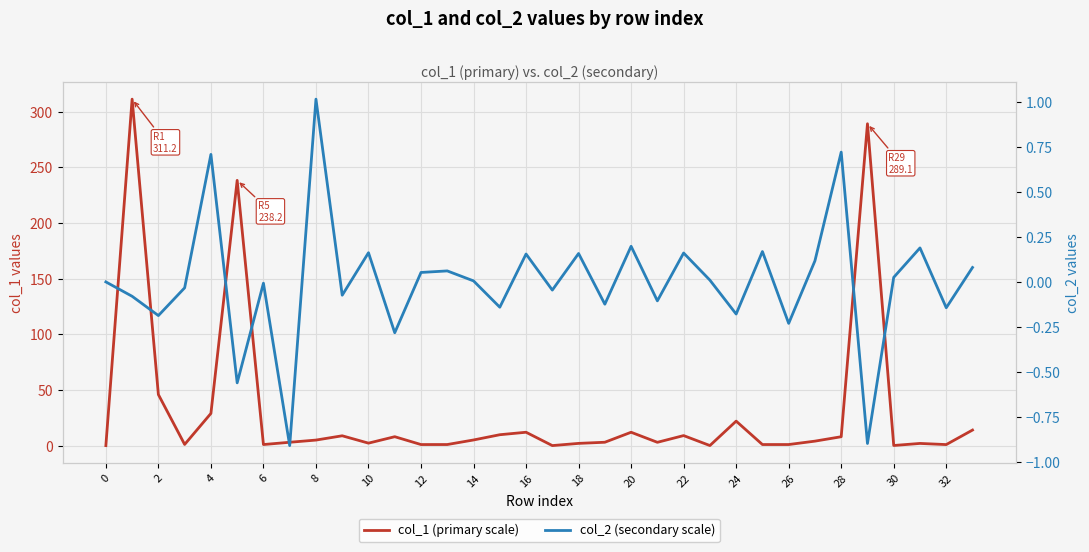

What is the maximum value shown in the chart?

311.2